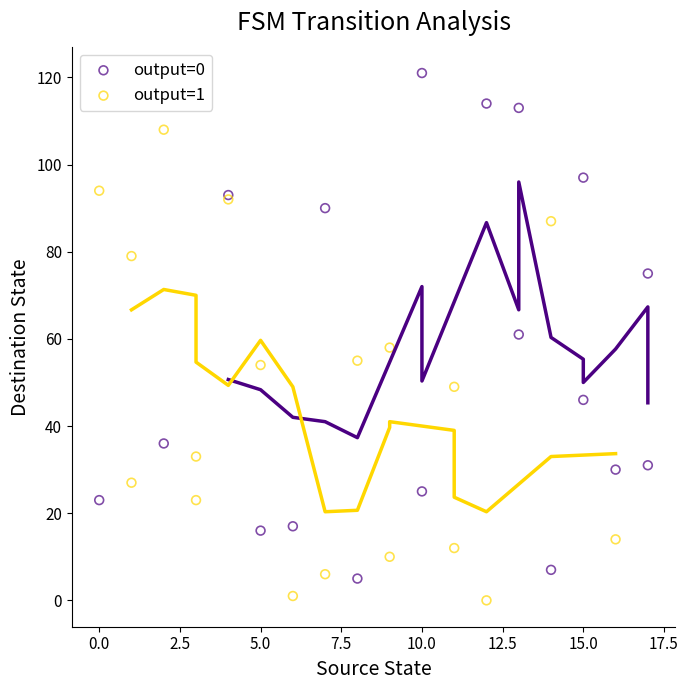

Which series reaches the maximum Y coordinate?

output=0